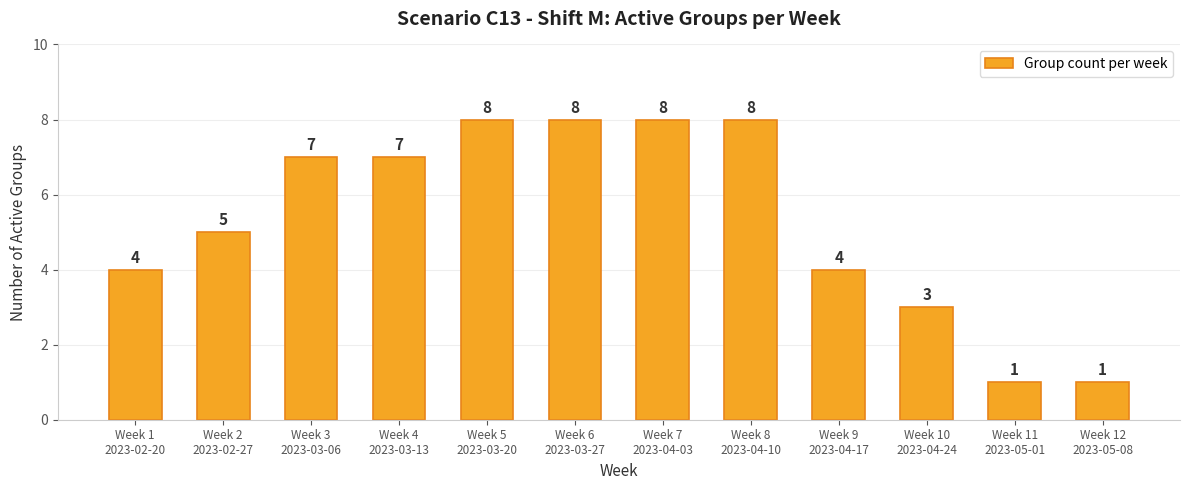

How many values are below 7?

6